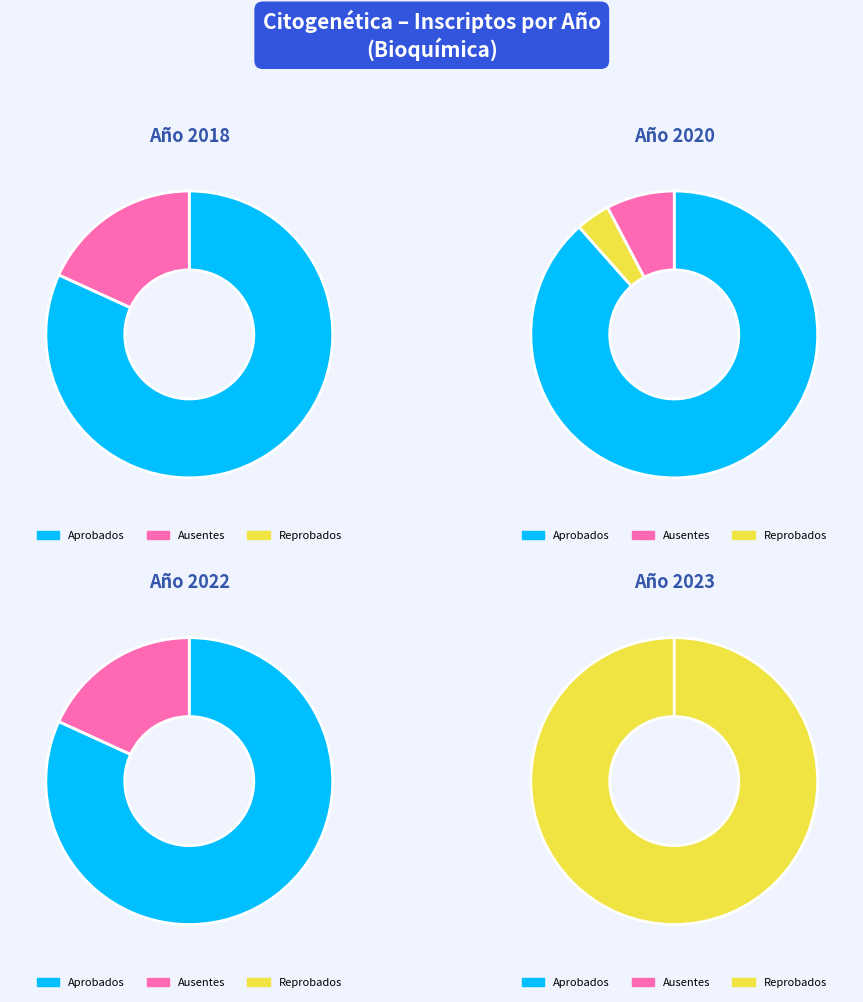

Between 2020 and 2018, which is larger?

2018